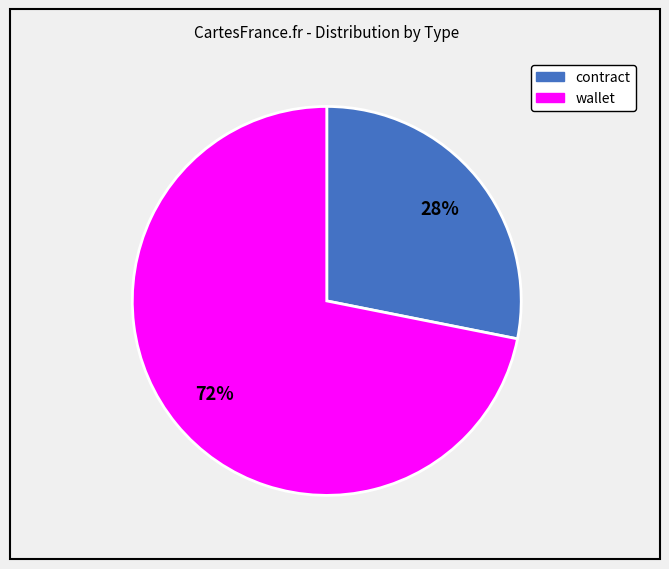

To the nearest percent, what percentage of the pie is wallet?

72%